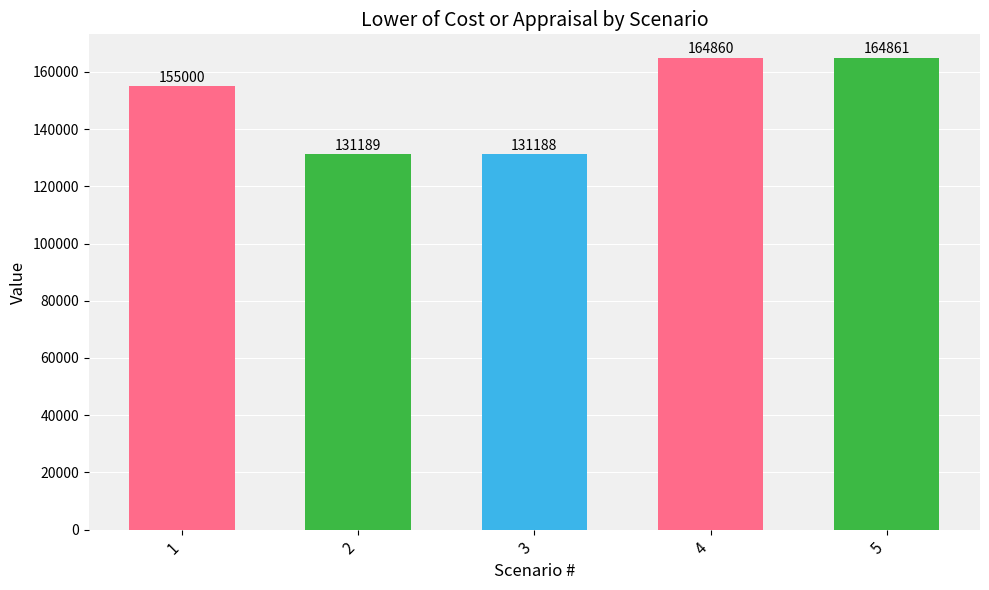

Rank the categories by value from lowest to highest.

3, 2, 1, 4, 5